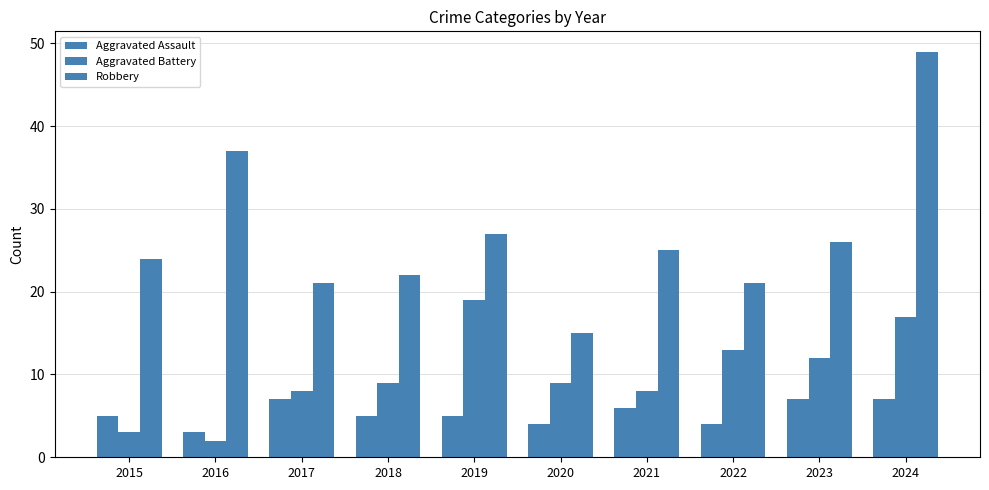

Is the value of Robbery at 2015 greater than the value of Aggravated Battery at 2018?

Yes